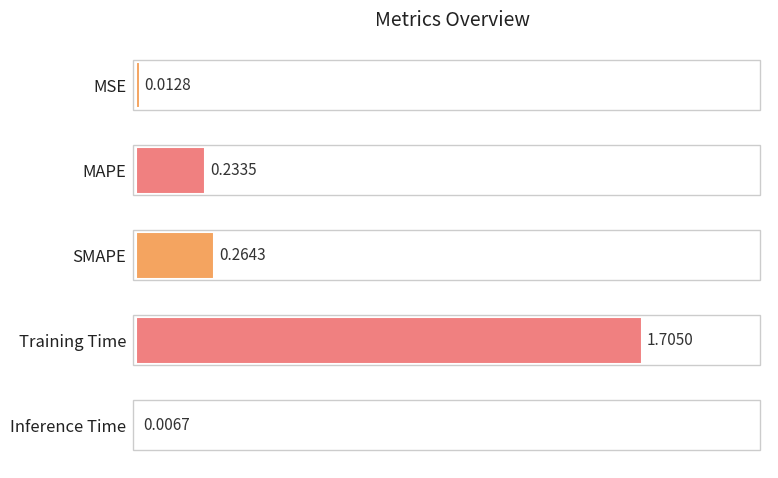

What is the sum of all values?

2.2